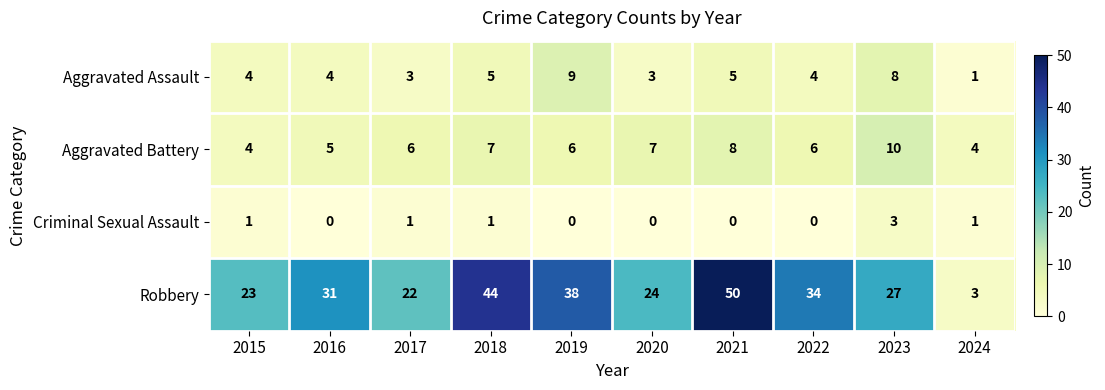

What is the difference between the maximum and minimum values in the Robbery series?

47